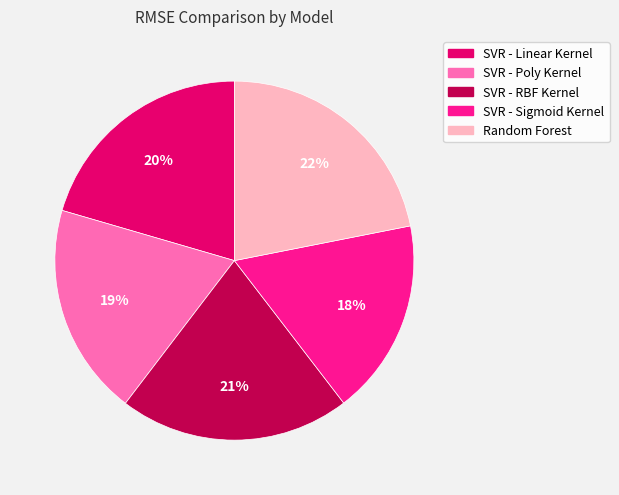

True or false: SVR - Sigmoid Kernel accounts for 27% of the total.

False